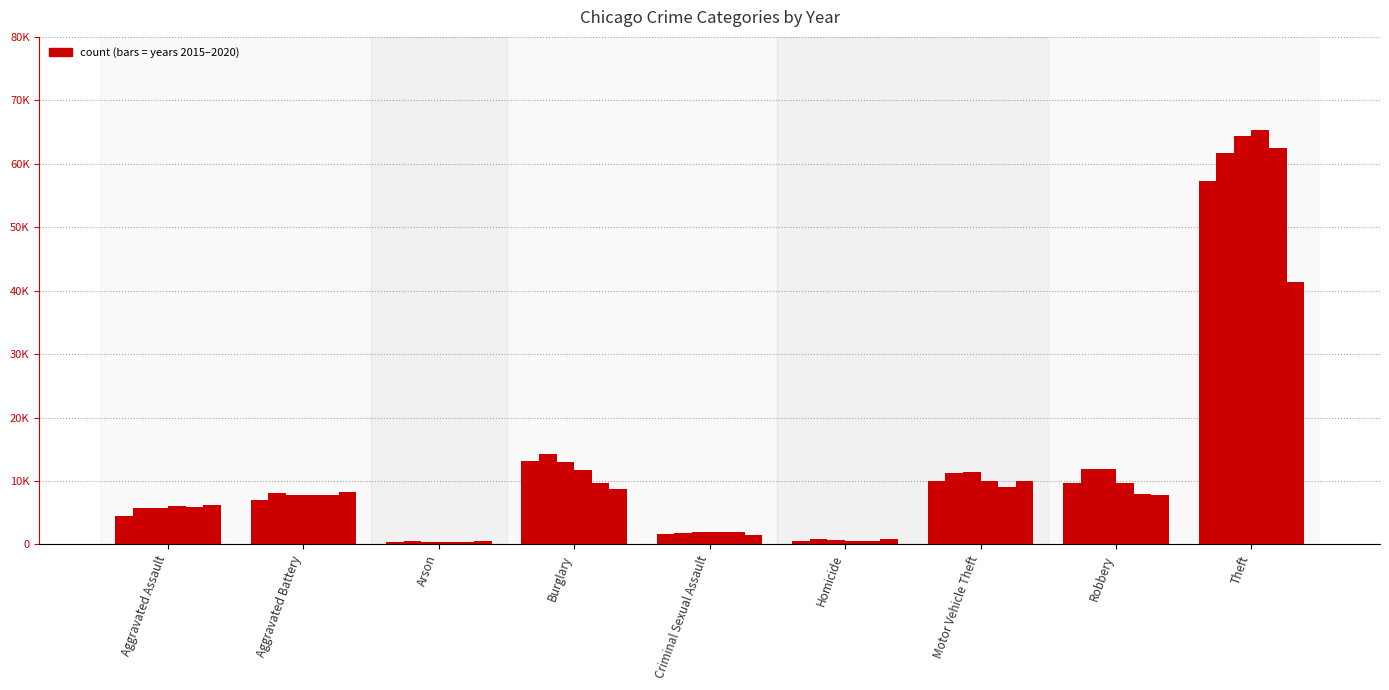

Are the bars horizontal?

No